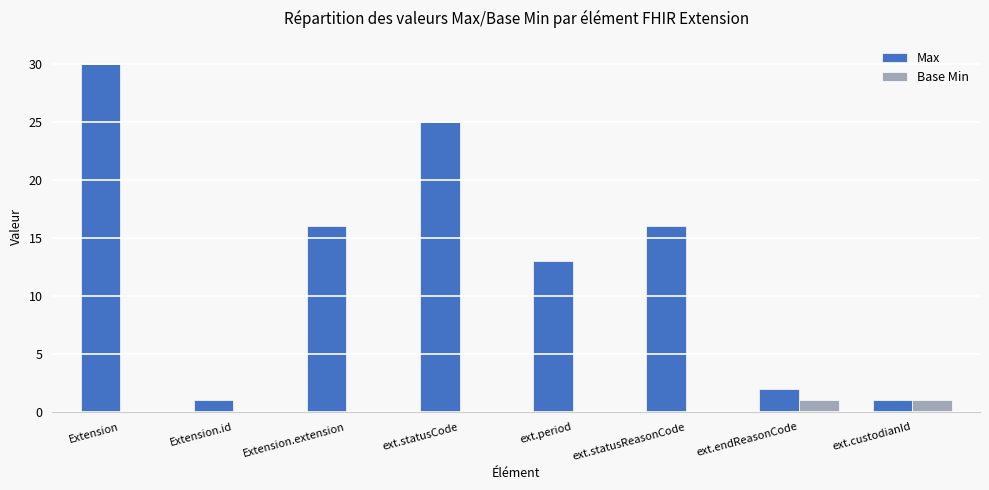

What is the spread (max minus min) of values at ext.statusReasonCode?

16